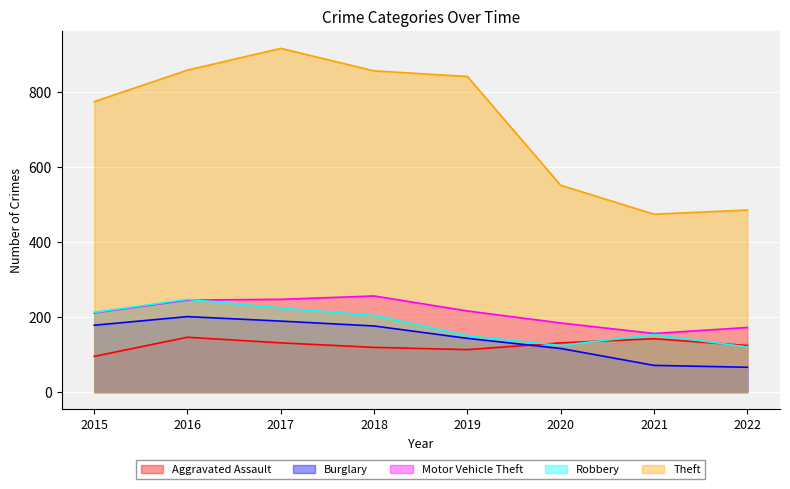

Read the Robbery value at 2016.

247